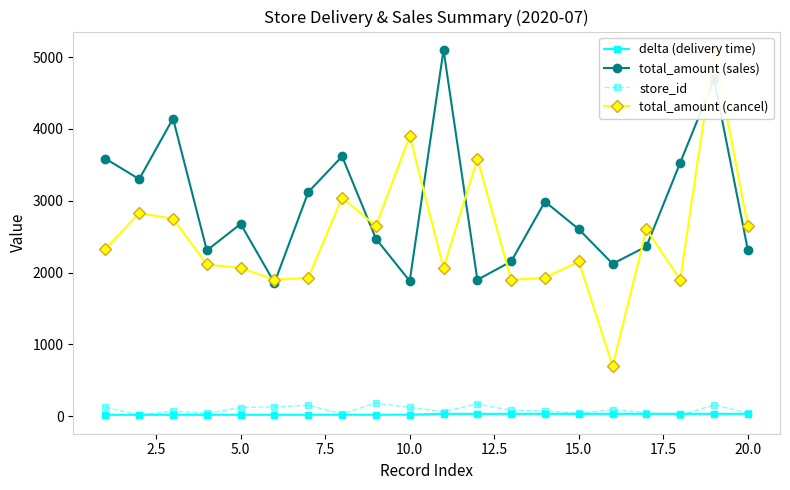

What is the highest value of the total_amount (sales) series?

5100.0